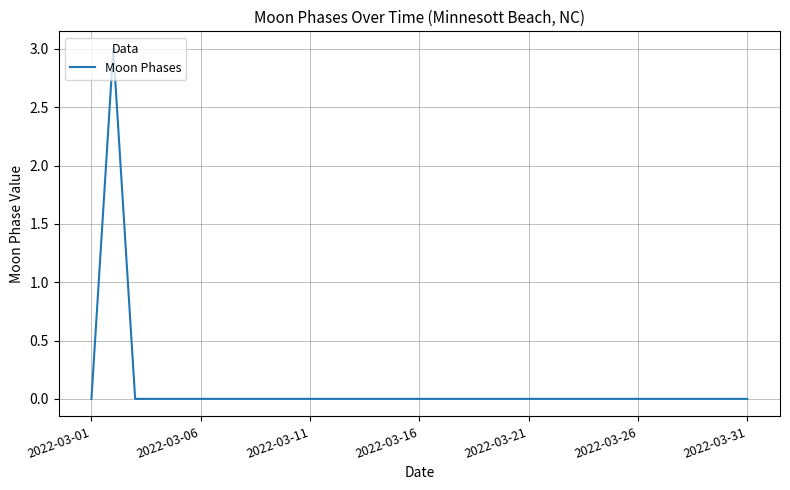

Is this an area chart (filled region under the line)?

No